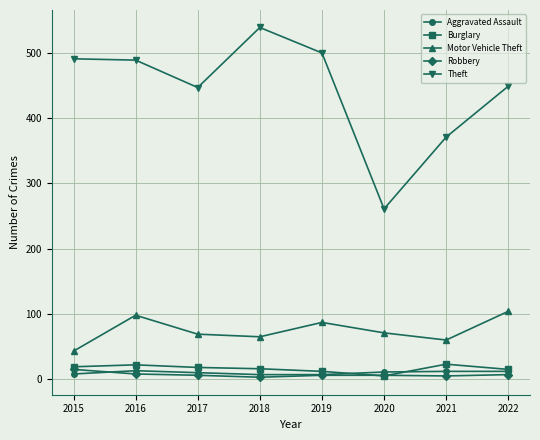

What is the spread (max minus min) of values at 2021?

366